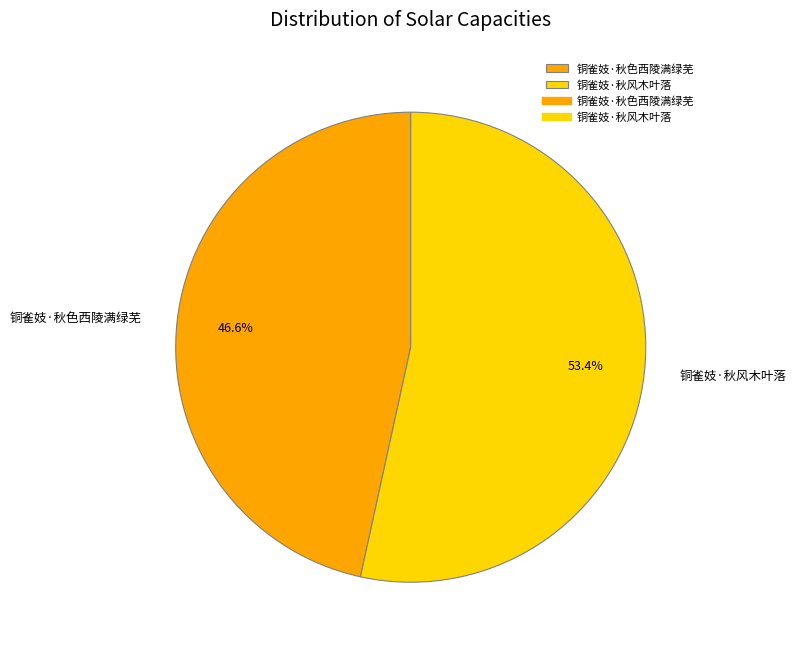

Rank the categories by value from highest to lowest.

铜雀妓·秋风木叶落, 铜雀妓·秋色西陵满绿芜